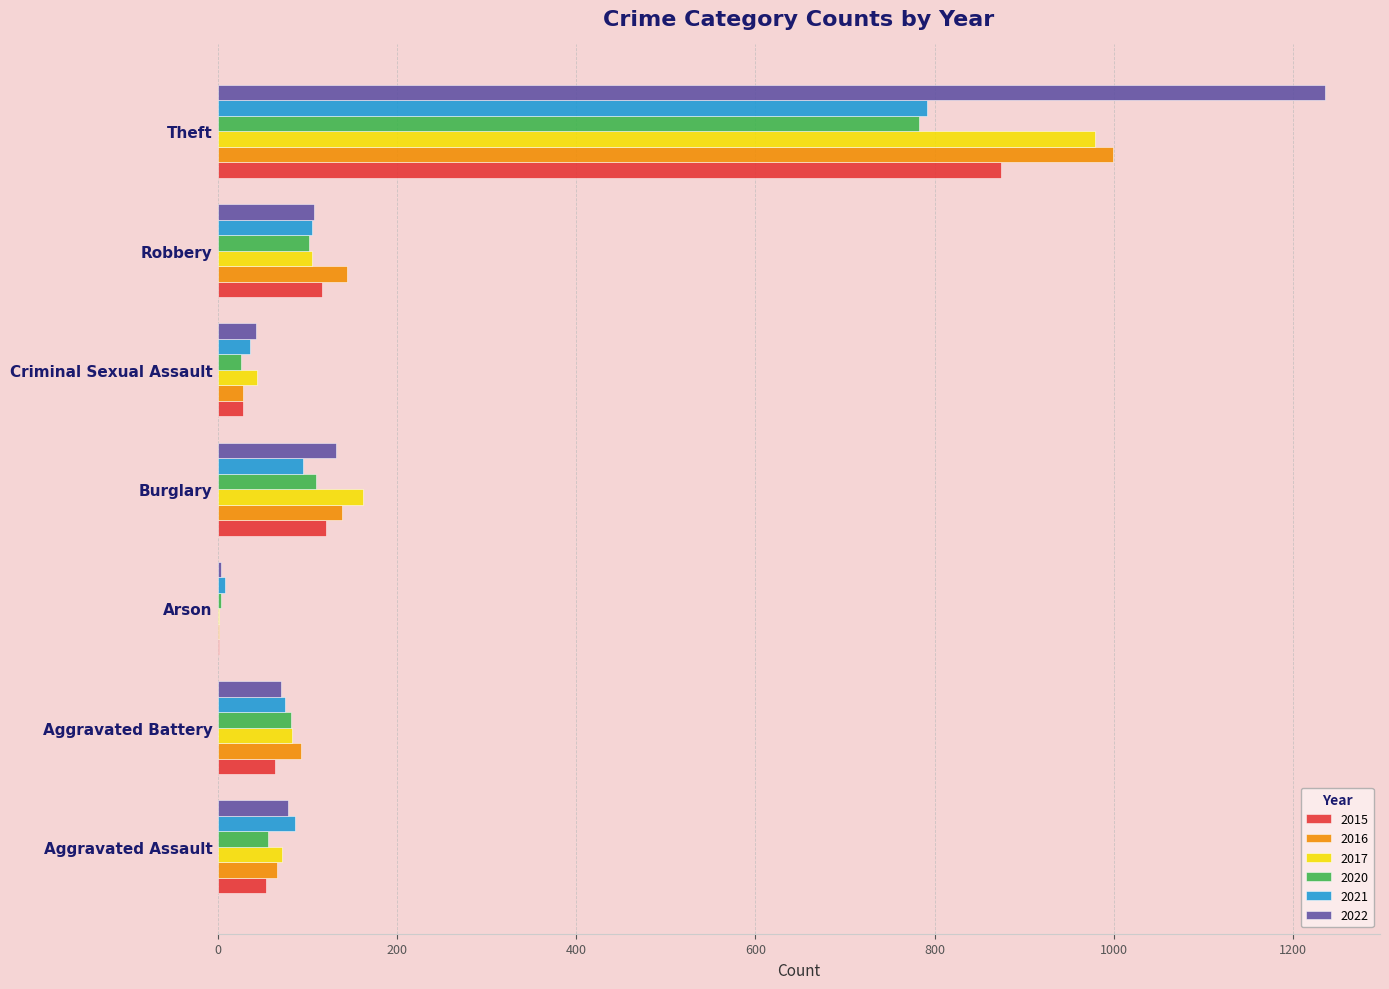

At which label does 2020 reach its peak?

Theft